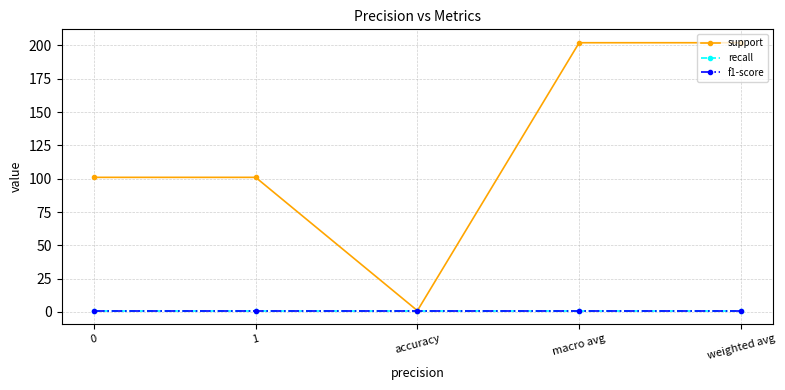

Does the chart have visible grid lines?

Yes